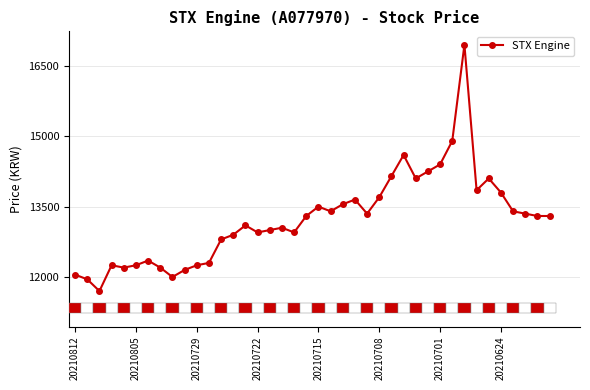

True or false: STX Engine has a value of 14400 at 20210701.

True